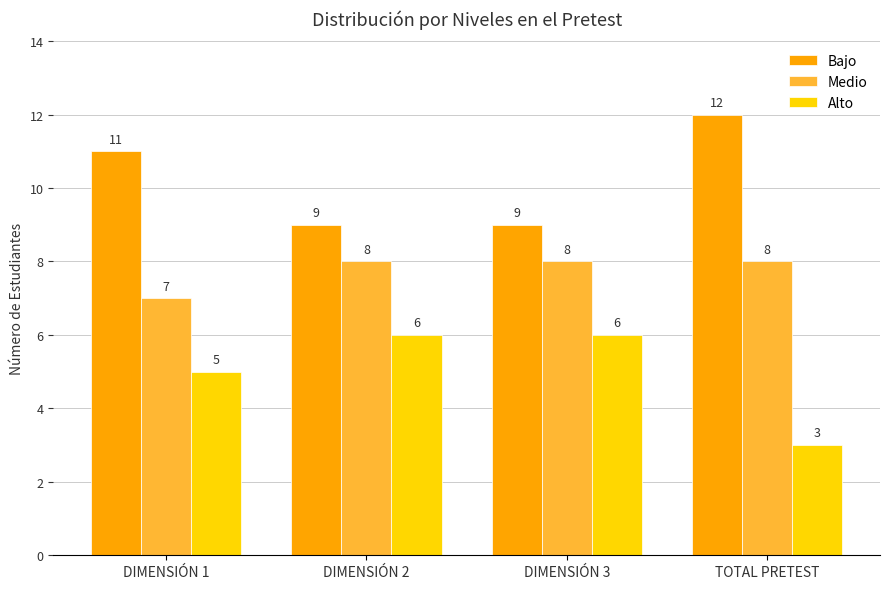

What is the difference between the Alto values at DIMENSIÓN 2 and DIMENSIÓN 1?

1